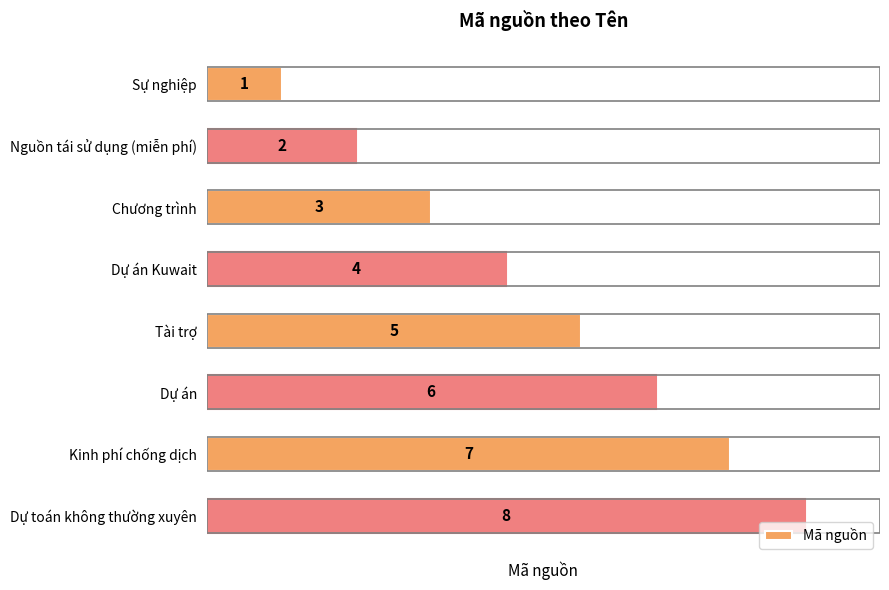

How many data points does each series have?

8